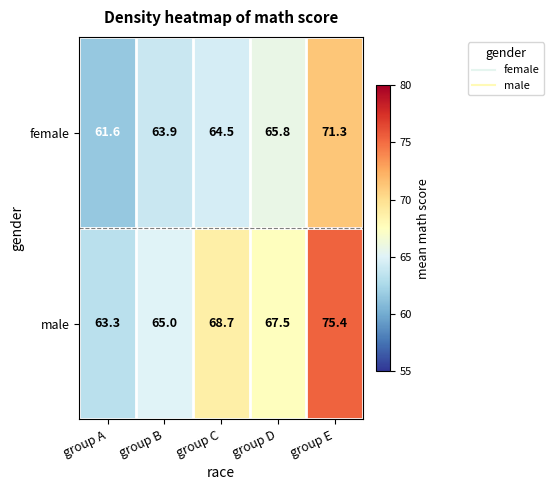

Is it true that female equals 114.8 at group B?

False